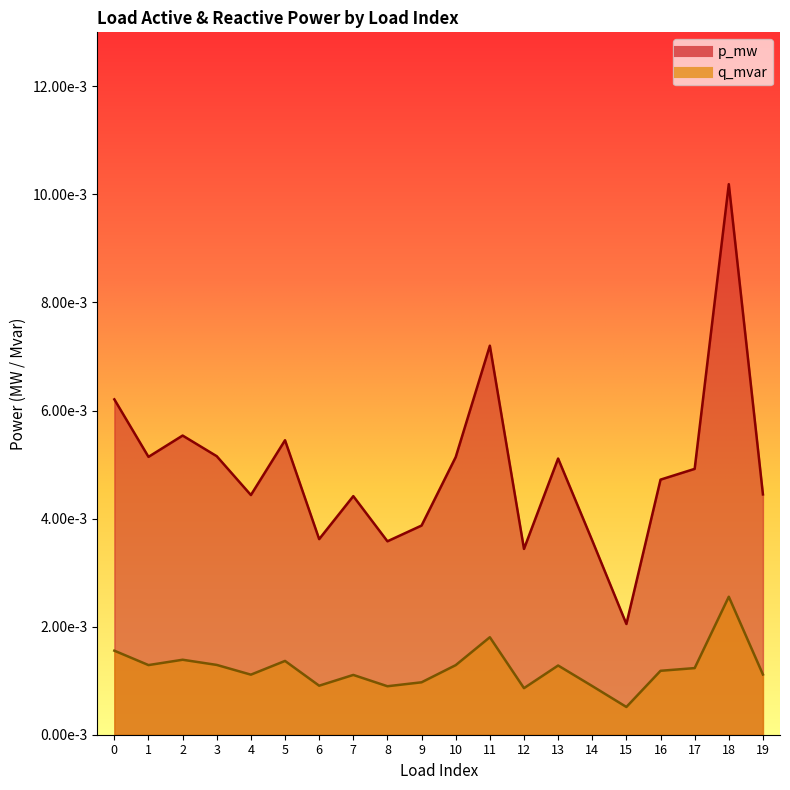

True or false: p_mw has more than 0 interior local peaks.

True